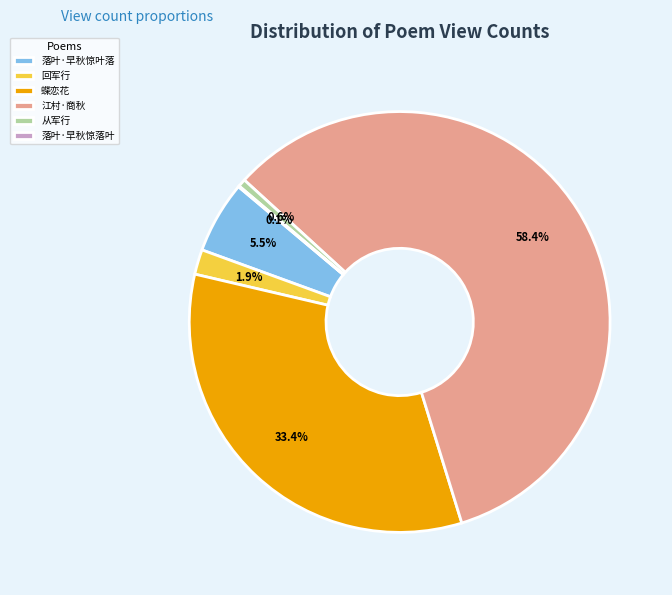

Between 回军行 and 落叶·早秋惊叶落, which is larger?

落叶·早秋惊叶落